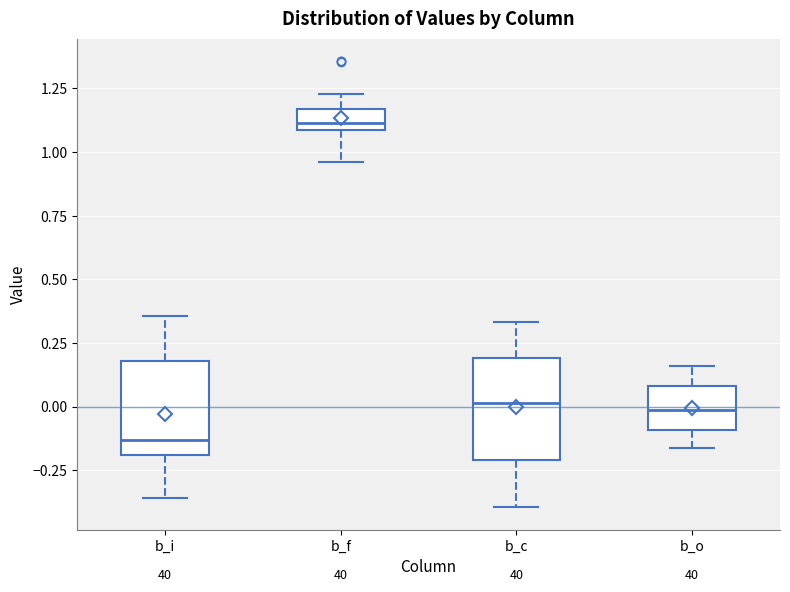

Which box has the highest median line?

b_f